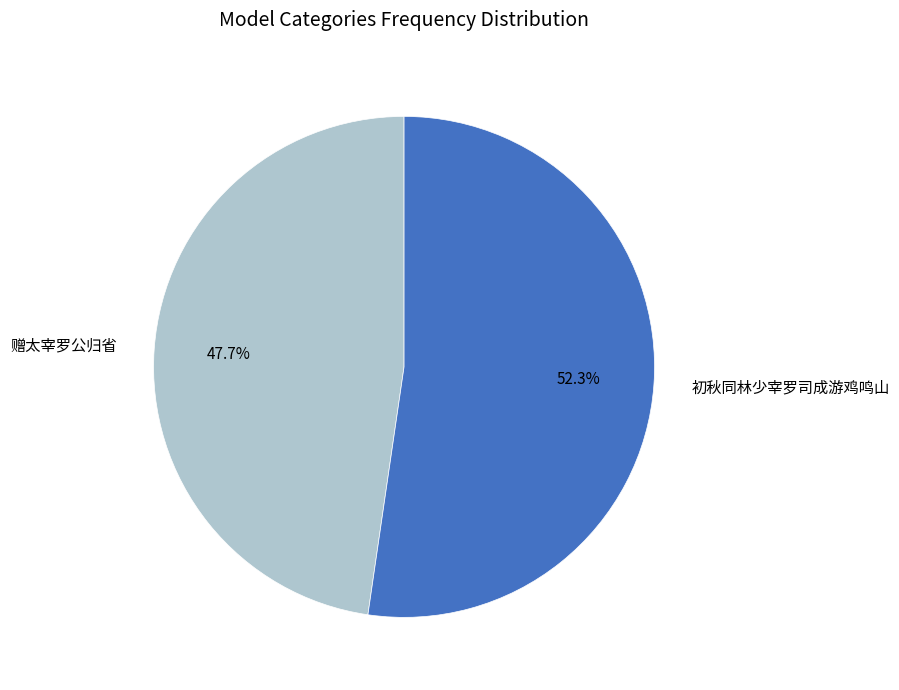

Rank the categories by value from highest to lowest.

初秋同林少宰罗司成游鸡鸣山, 赠太宰罗公归省